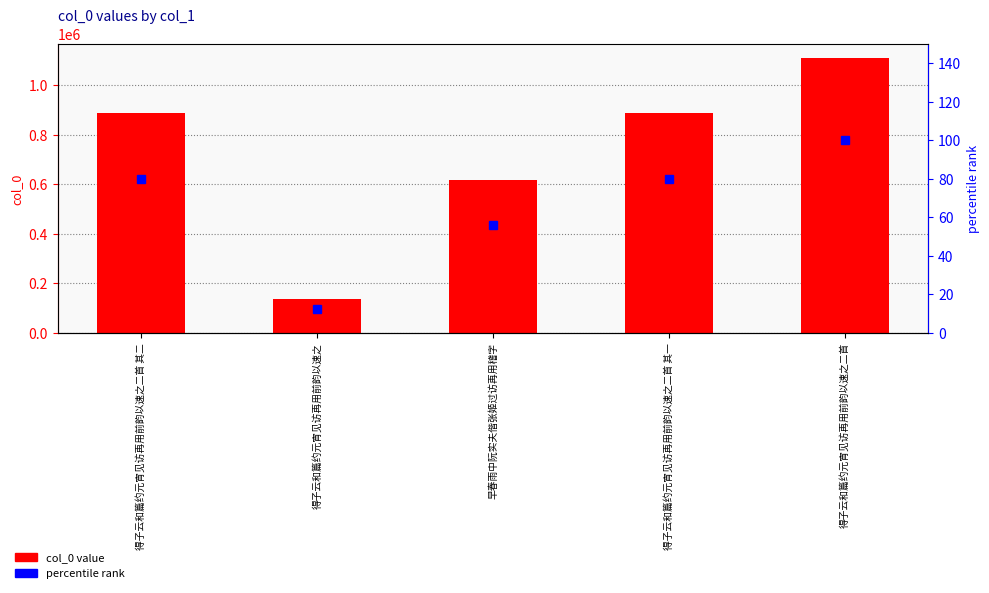

What is the sum of all col_0 value values?

3647827.0